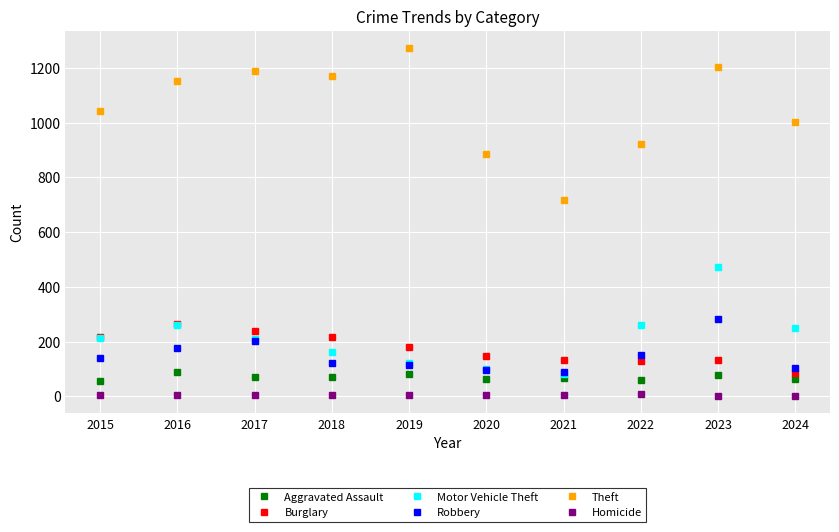

At 2023, list the series in order from smallest to largest.

Homicide, Aggravated Assault, Burglary, Robbery, Motor Vehicle Theft, Theft